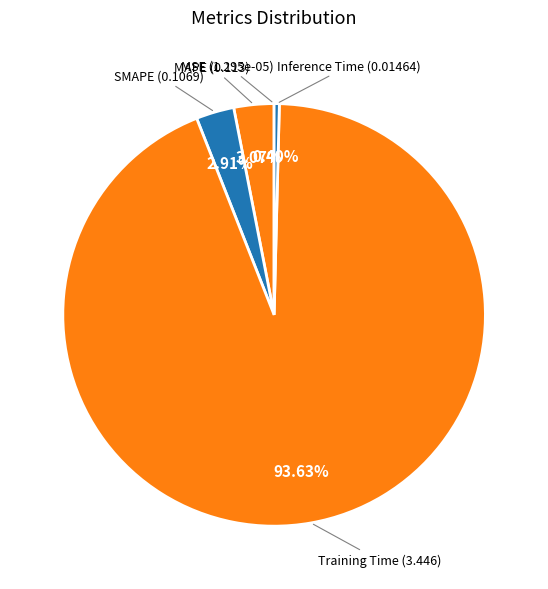

Does any single category account for the majority?

Yes